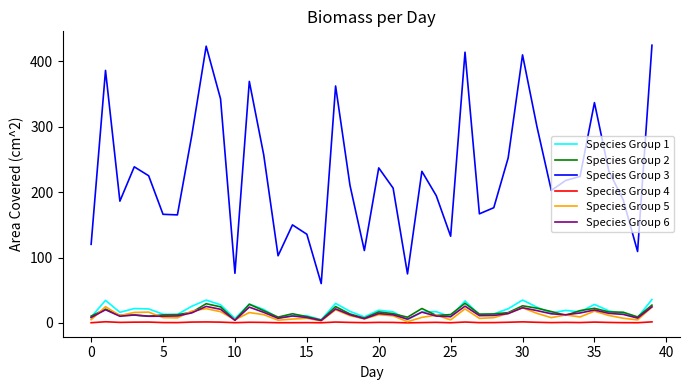

How many distinct data groups are displayed?

6